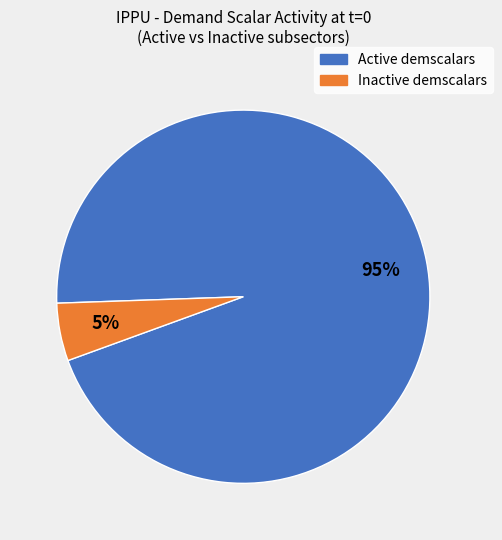

To the nearest percent, what is the difference between the largest and smallest slice percentages?

90%